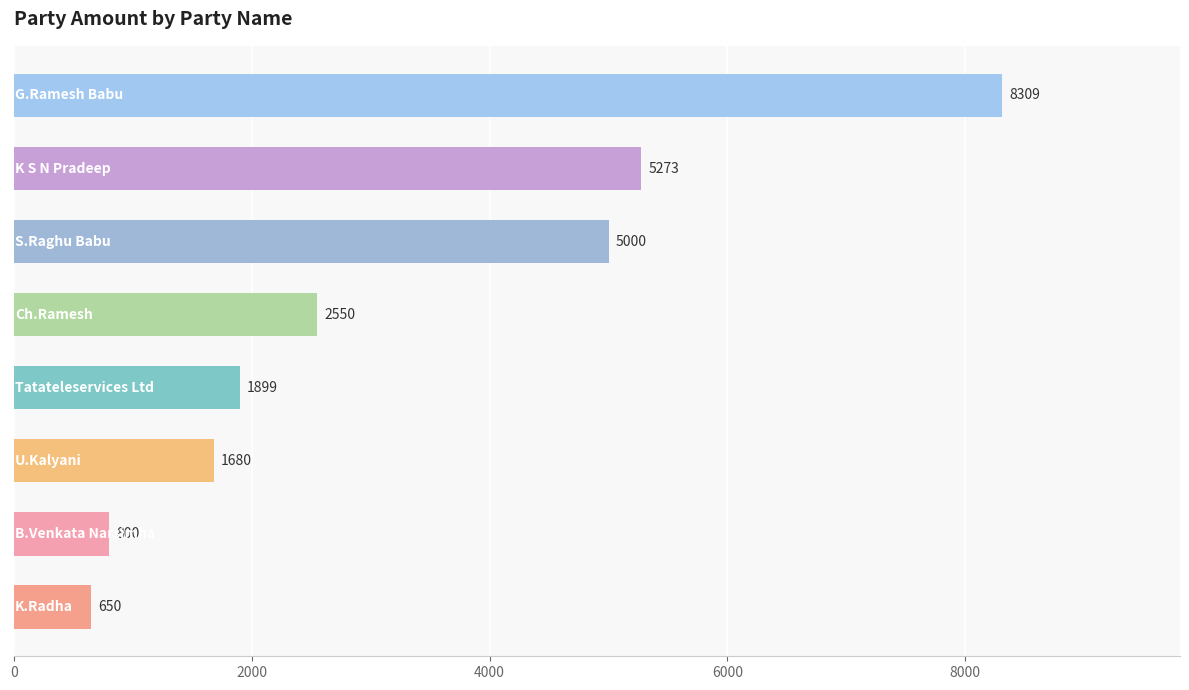

What is the greatest value displayed?

8309